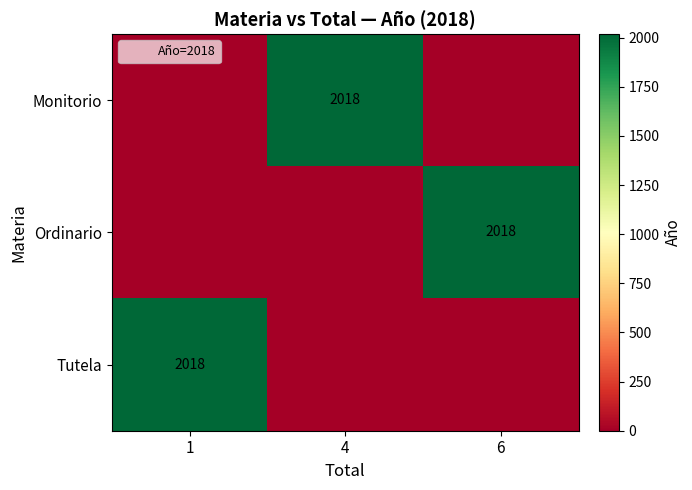

The Tutela series shows 2018 at 1. True or false?

True